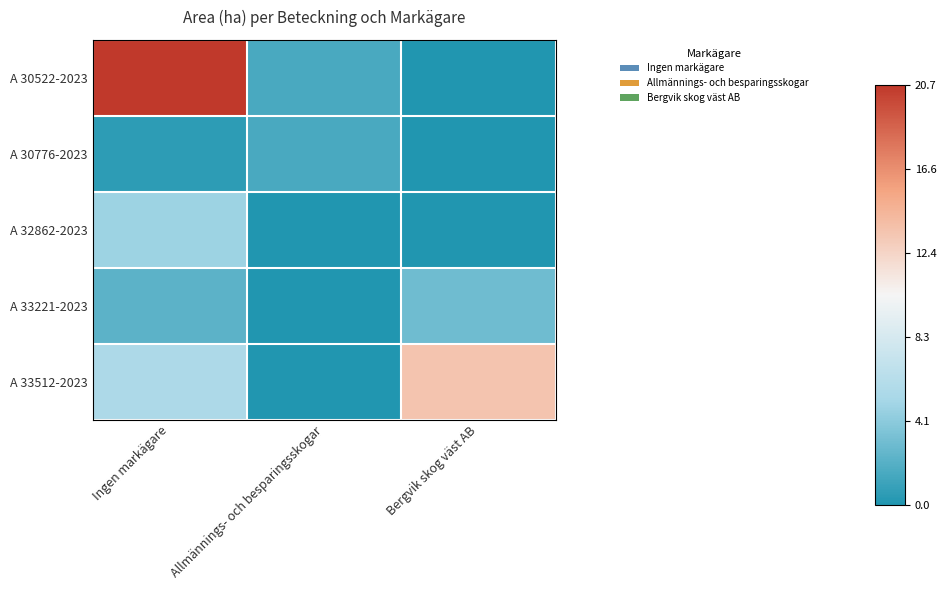

Reading left to right, extract all data points from this chart.

A 30522-2023: Ingen markägare=20.7	Allmännings- och besparingsskogar=1.6	Bergvik skog väst AB=0.0
A 30776-2023: Ingen markägare=0.5	Allmännings- och besparingsskogar=1.6	Bergvik skog väst AB=0.0
A 32862-2023: Ingen markägare=4.8	Allmännings- och besparingsskogar=0.0	Bergvik skog väst AB=0.0
A 33221-2023: Ingen markägare=2.3	Allmännings- och besparingsskogar=0.0	Bergvik skog väst AB=3.0
A 33512-2023: Ingen markägare=5.5	Allmännings- och besparingsskogar=0.0	Bergvik skog väst AB=13.5